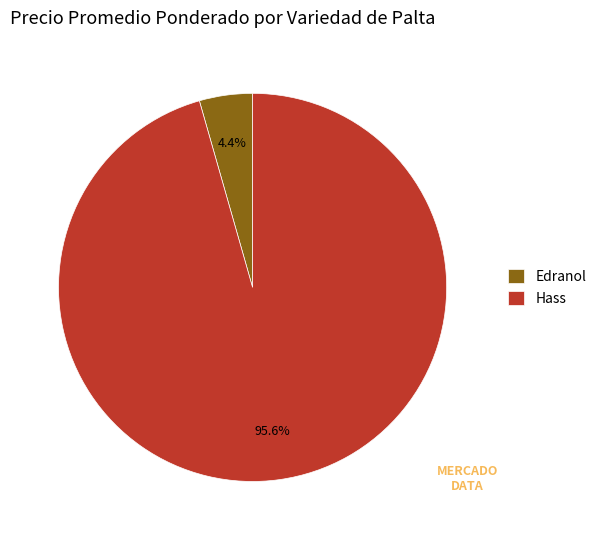

What portion of the pie excludes Edranol?

95.6%